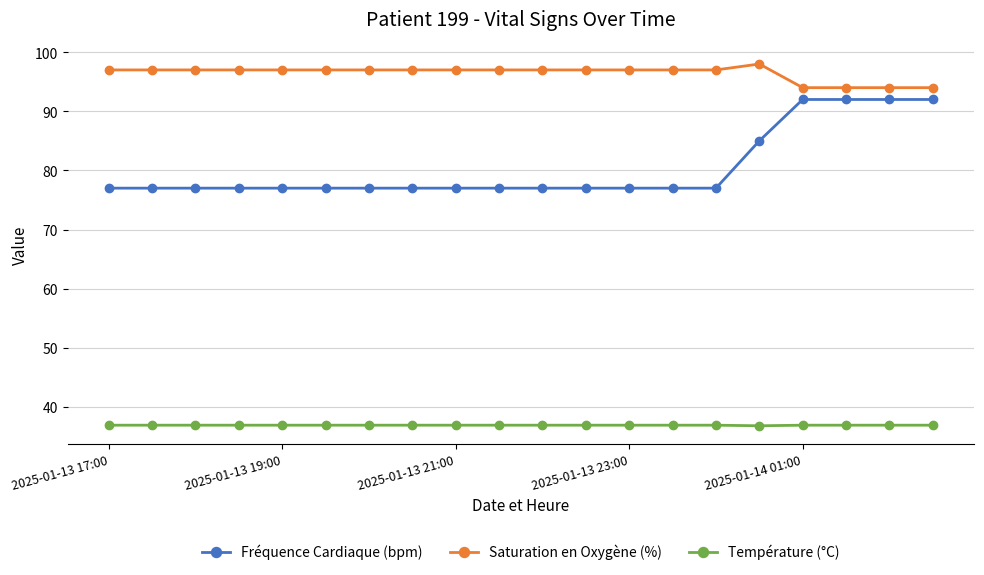

Which series has the largest total across all categories?

Saturation en Oxygène (%)